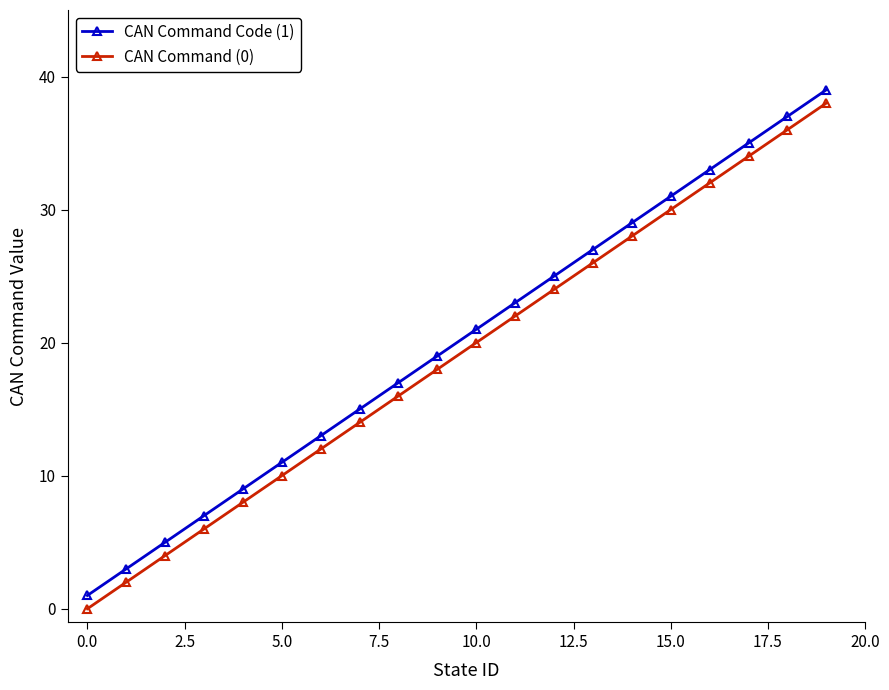

True or false: CAN Command (0) and CAN Command Code (1) intersect in this chart.

False